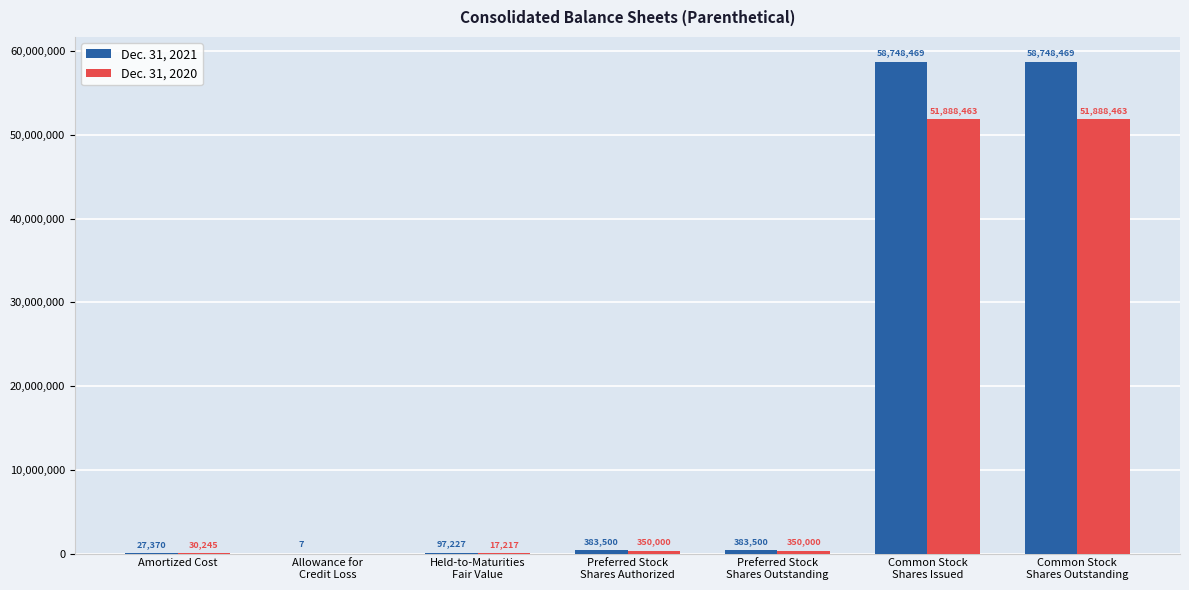

Reading left to right, extract all data points from this chart.

Dec. 31, 2021: Amortized Cost=27370	Allowance for
Credit Loss=7	Held-to-Maturities
Fair Value=97227	Preferred Stock
Shares Authorized=383500	Preferred Stock
Shares Outstanding=383500	Common Stock
Shares Issued=58748469	Common Stock
Shares Outstanding=58748469
Dec. 31, 2020: Amortized Cost=30245	Allowance for
Credit Loss=0	Held-to-Maturities
Fair Value=17217	Preferred Stock
Shares Authorized=350000	Preferred Stock
Shares Outstanding=350000	Common Stock
Shares Issued=51888463	Common Stock
Shares Outstanding=51888463